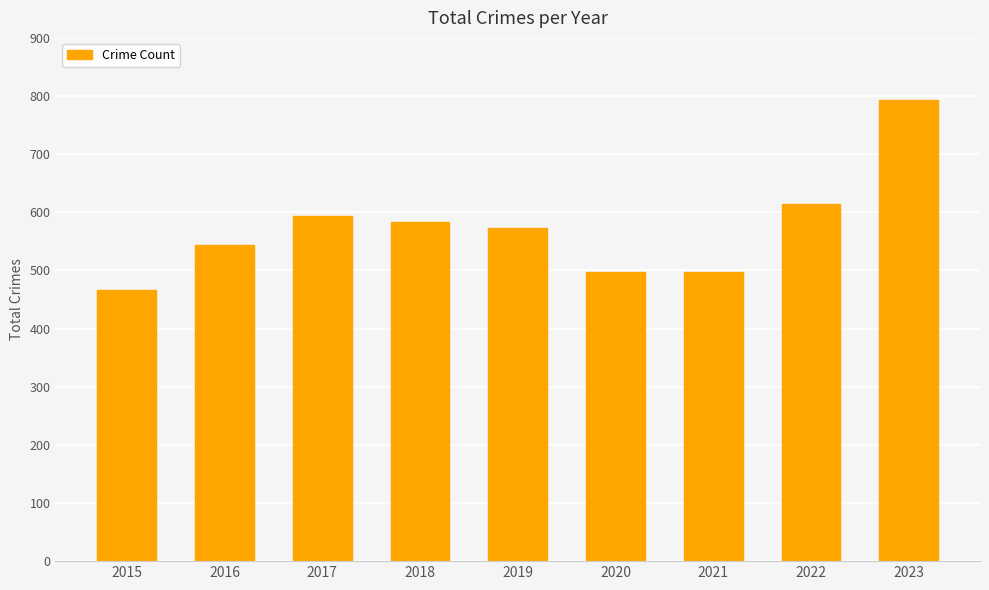

Where is the data nearest to the value 629?

2022